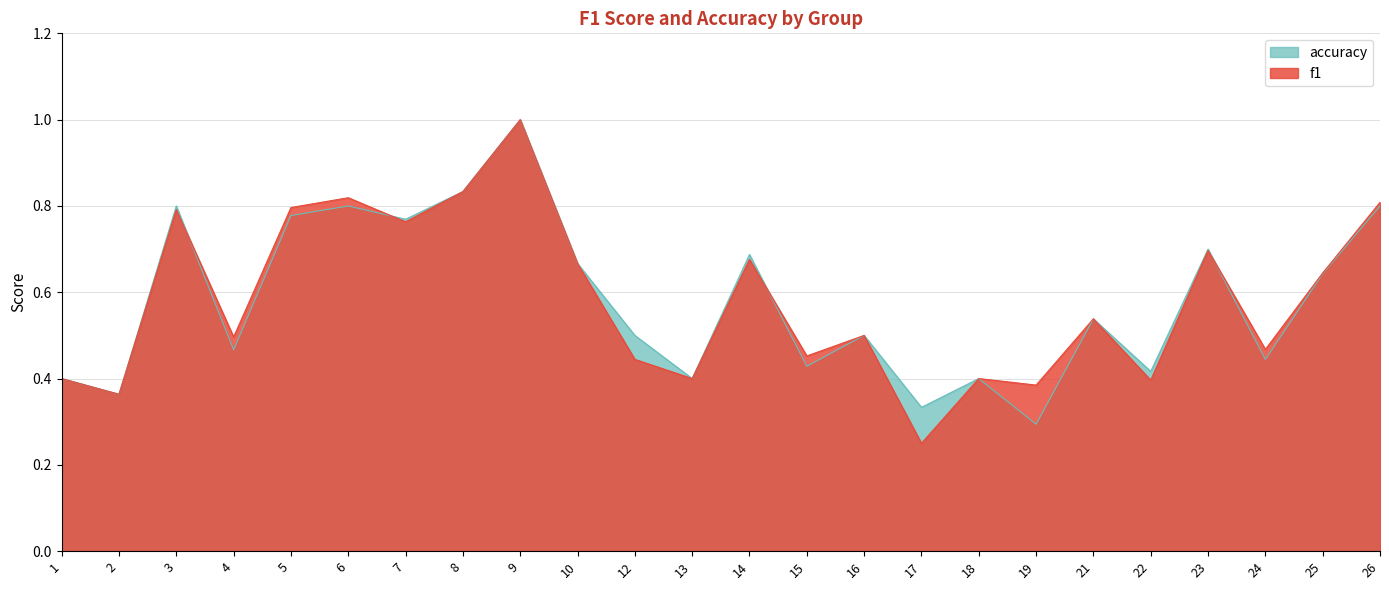

Reading left to right, list all the values displayed in this chart.

f1: 1=0.4	2=0.4	3=0.8	4=0.5	5=0.8	6=0.8	7=0.8	8=0.8	9=1.0	10=0.7	12=0.4	13=0.4	14=0.7	15=0.5	16=0.5	17=0.2	18=0.4	19=0.4	21=0.5	22=0.4	23=0.7	24=0.5	25=0.6	26=0.8
accuracy: 1=0.4	2=0.4	3=0.8	4=0.5	5=0.8	6=0.8	7=0.8	8=0.8	9=1.0	10=0.7	12=0.5	13=0.4	14=0.7	15=0.4	16=0.5	17=0.3	18=0.4	19=0.3	21=0.5	22=0.4	23=0.7	24=0.4	25=0.6	26=0.8